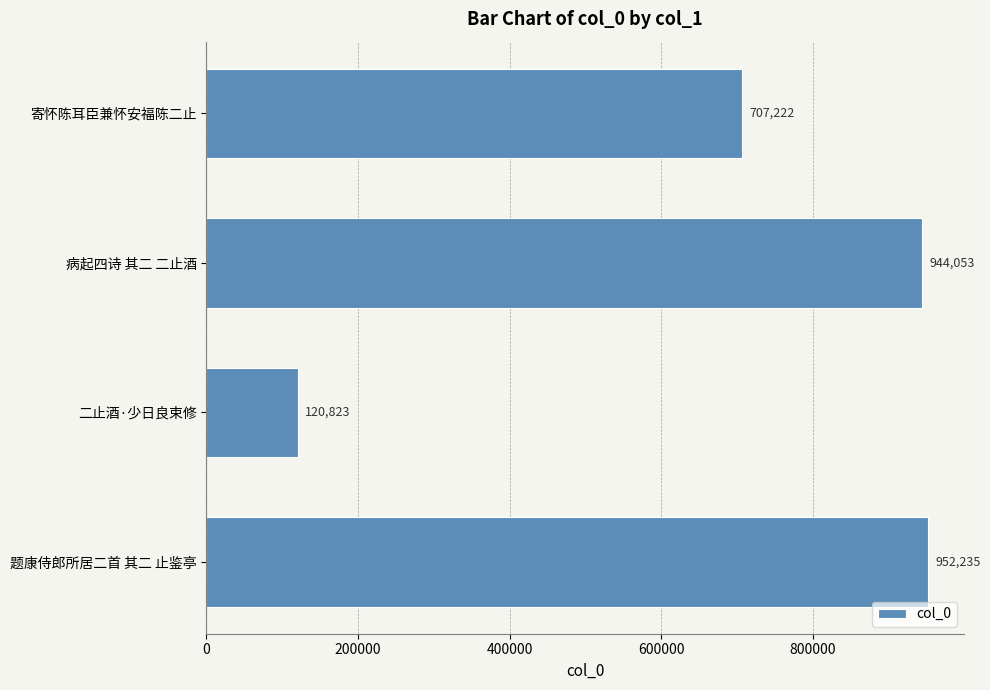

What is the ratio of the value at 病起四诗 其二 二止酒 to the value at 题康侍郎所居二首 其二 止鉴亭?

1.0